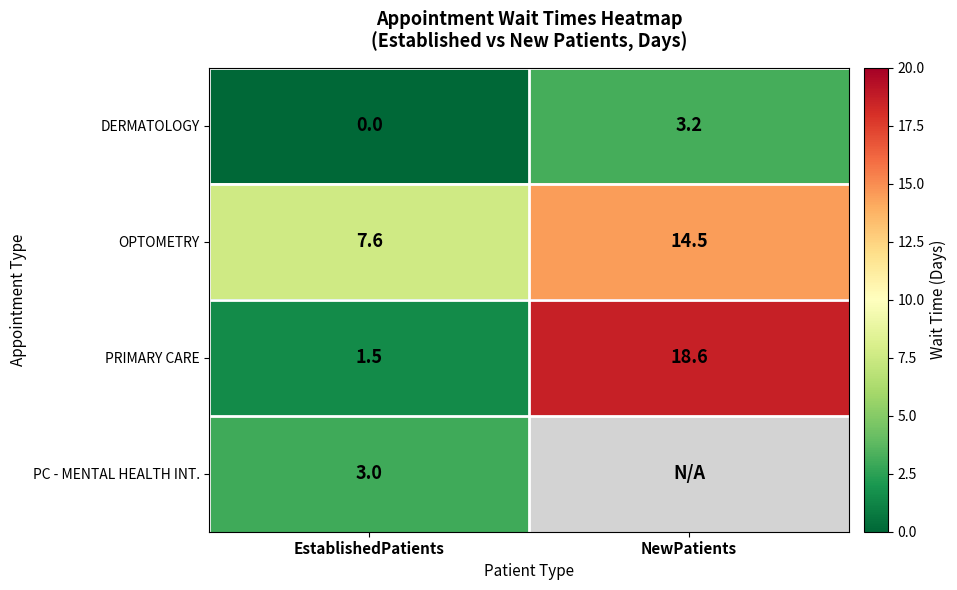

What is the difference between the DERMATOLOGY values at NewPatients and EstablishedPatients?

3.2